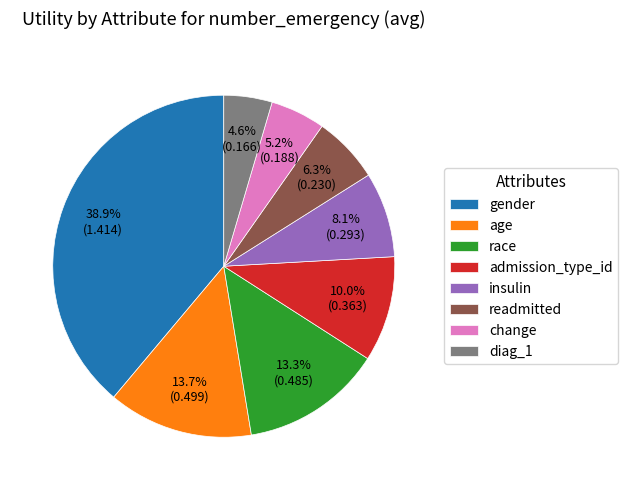

True or false: readmitted accounts for 19% of the total.

False